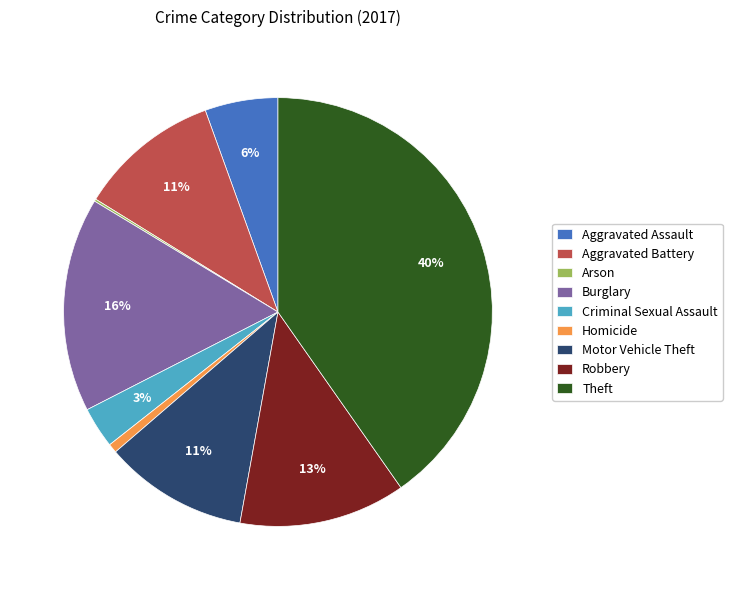

To the nearest percent, what is the average slice percentage?

11%